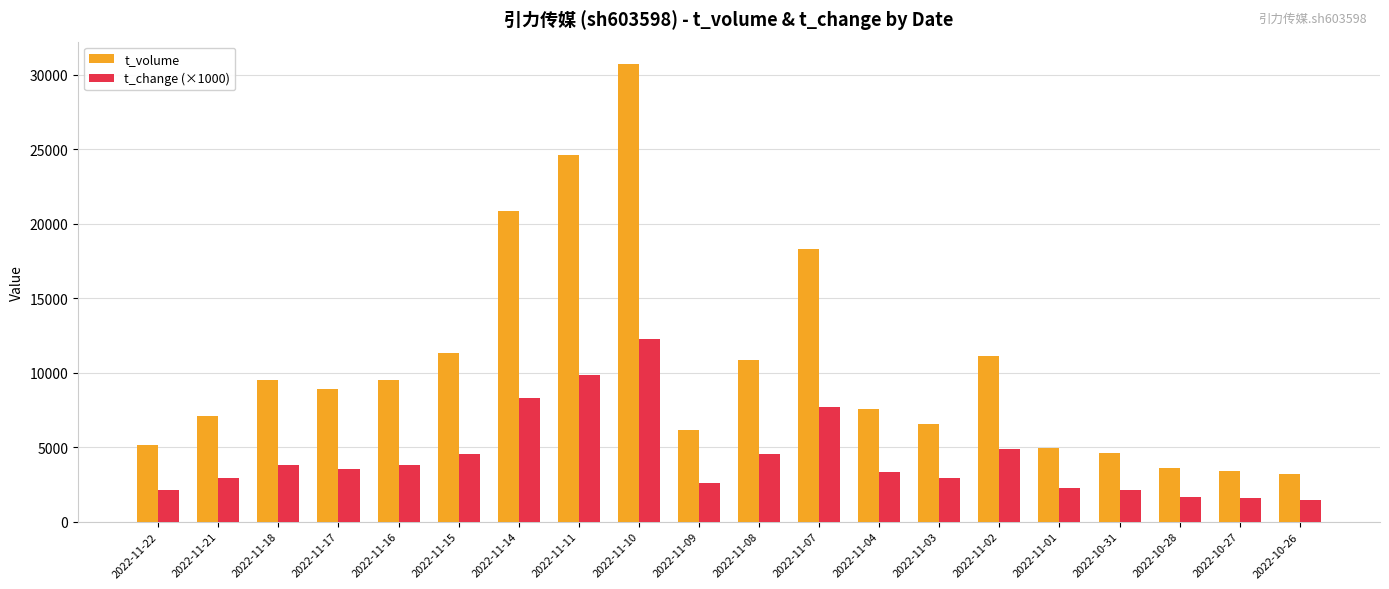

What is the total value across all series at 2022-11-15?

15926